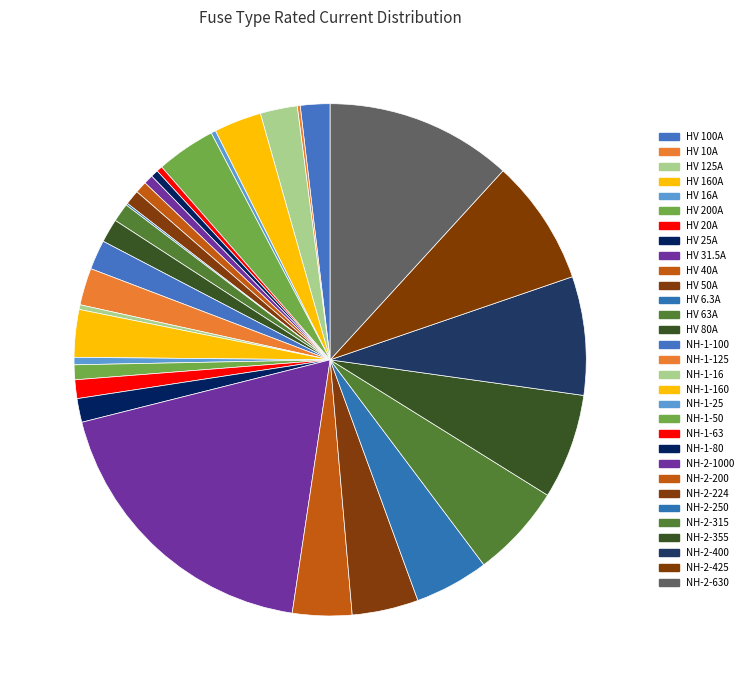

What percentage do NH-2-400 and NH-1-50 together represent?

8.4%